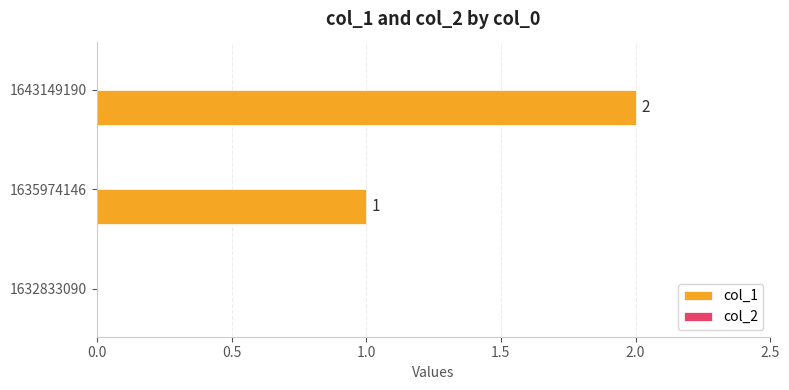

Which has a higher value, 1643149190 or 1632833090?

1643149190